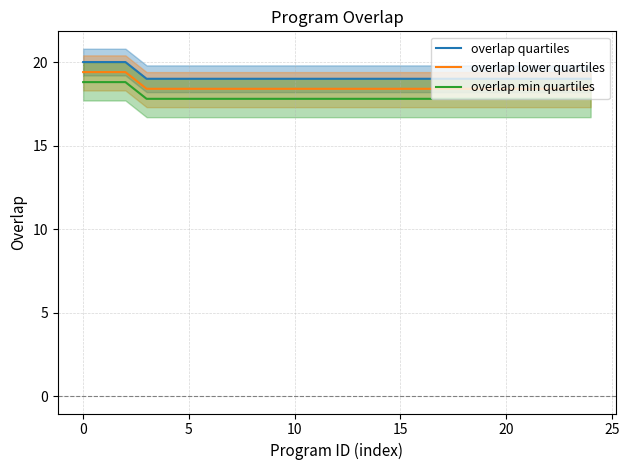

Does the chart display data point markers on the line(s)?

No